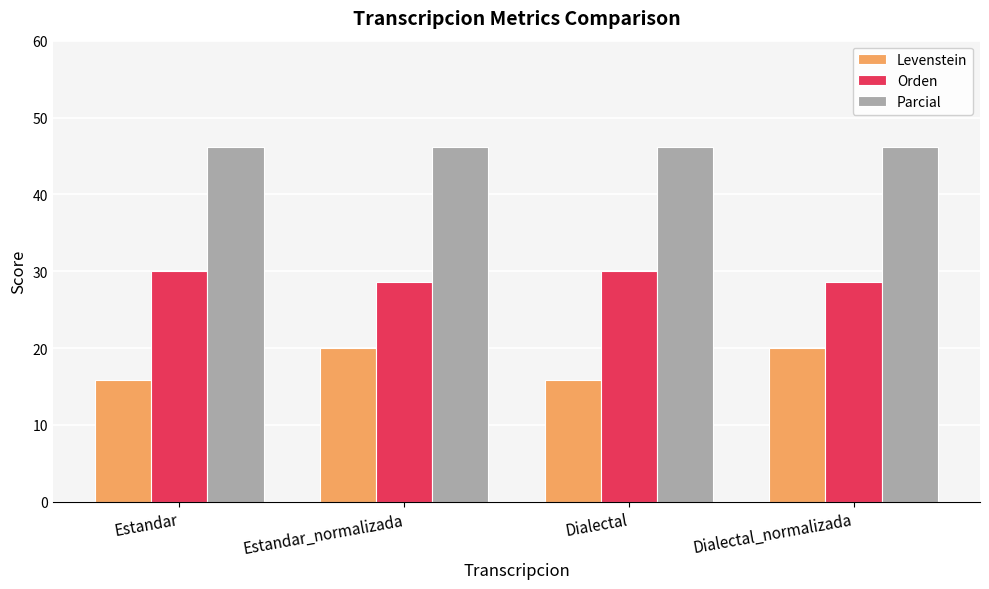

Rank the series by their average value, from highest to lowest.

Parcial, Orden, Levenstein